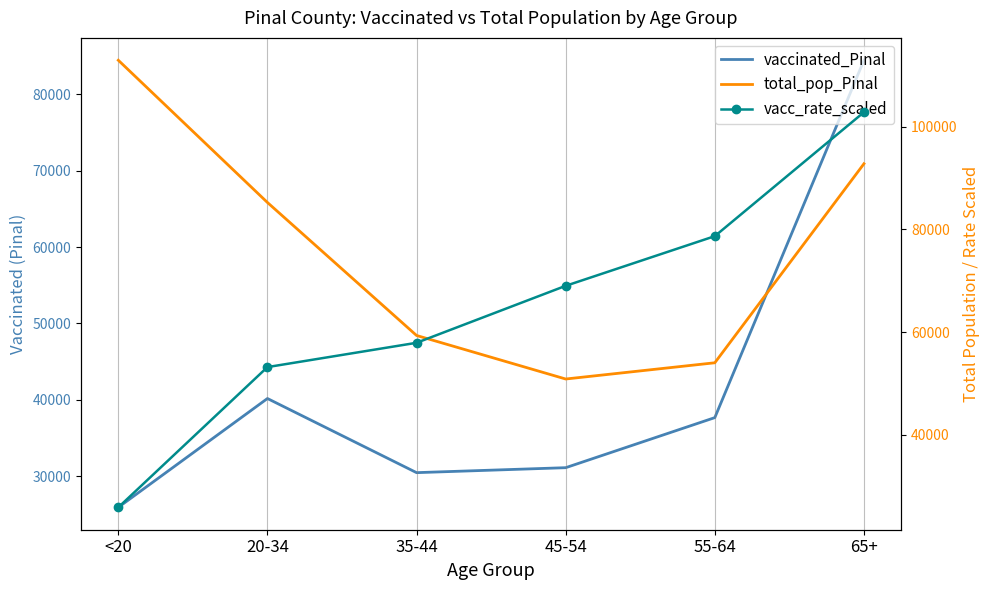

At which category does total_pop_Pinal reach its first local valley?

45-54